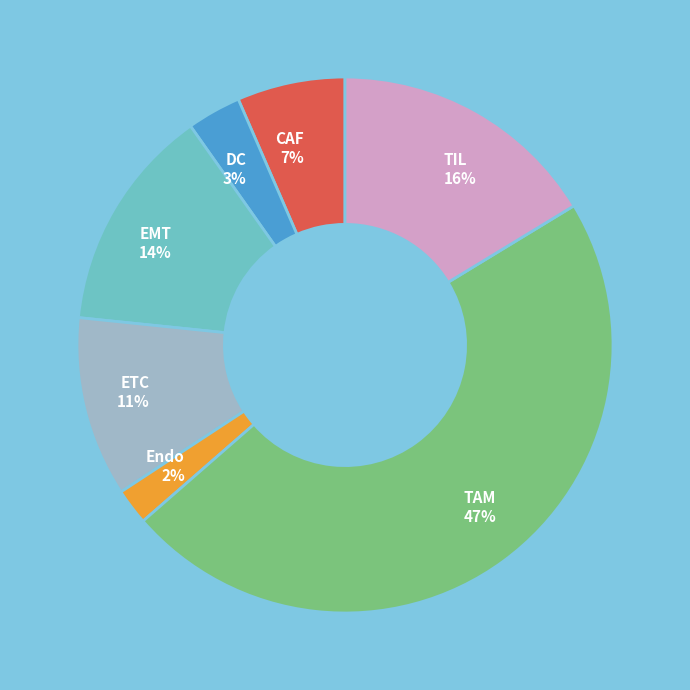

How many segments does this pie chart have?

7